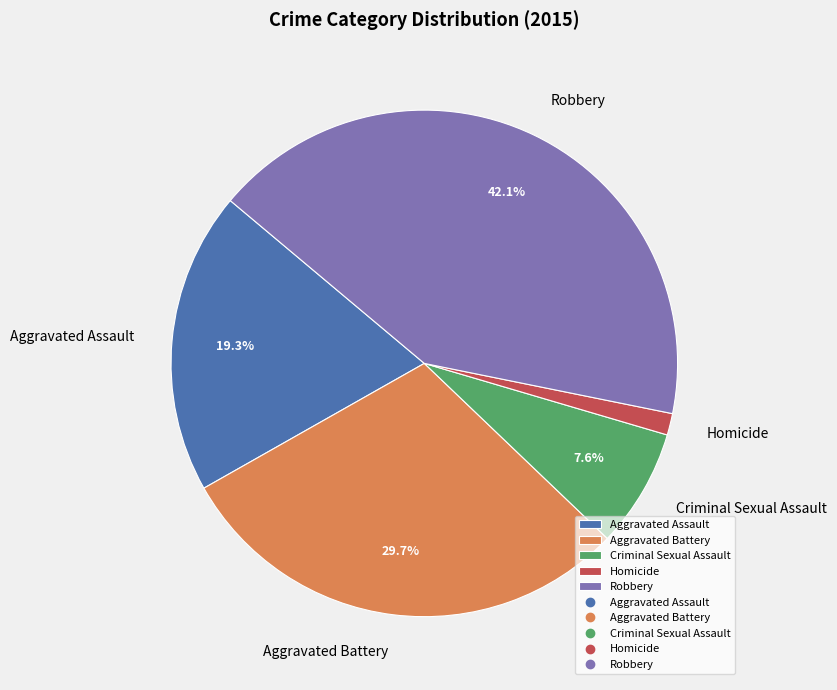

Is there a majority slice in this chart?

No